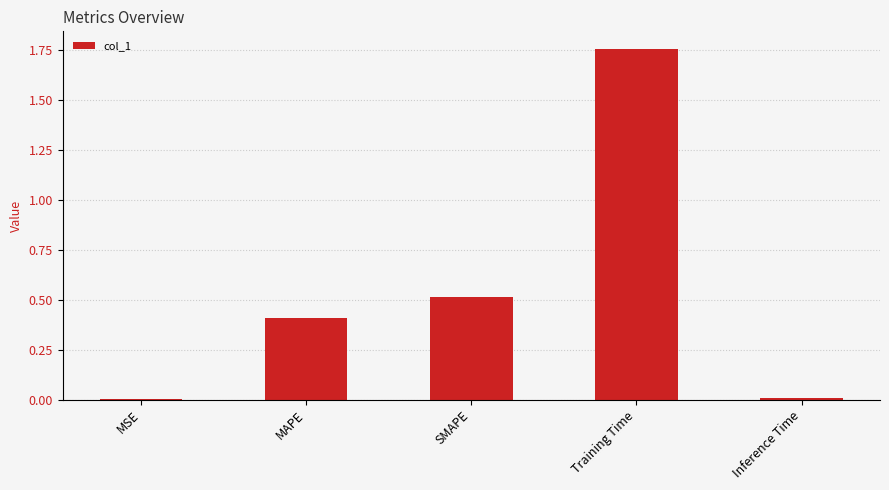

Which has a higher value, Training Time or Inference Time?

Training Time